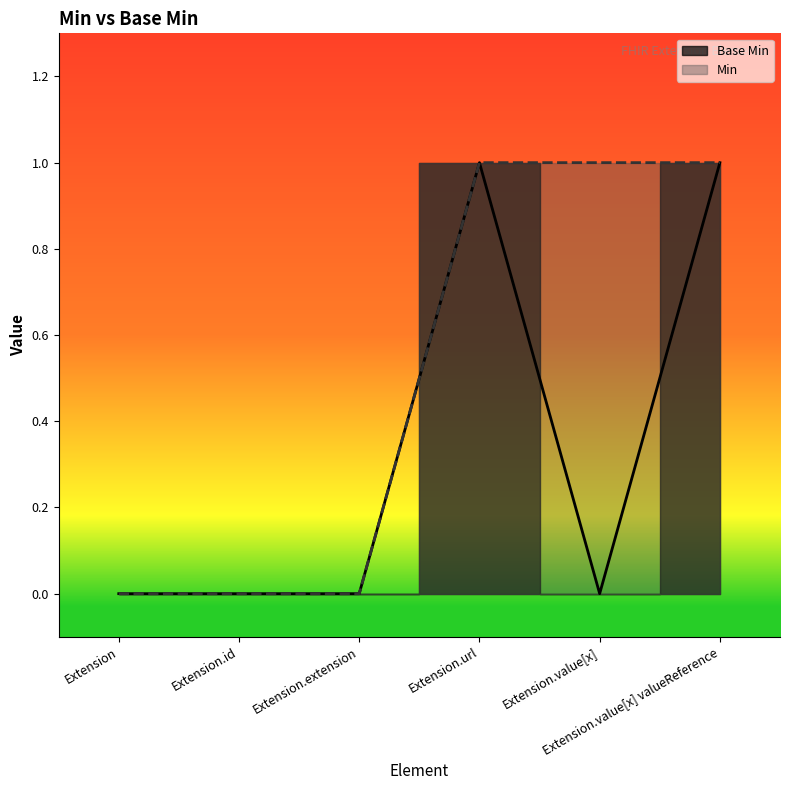

What position from the left is Extension.id?

2